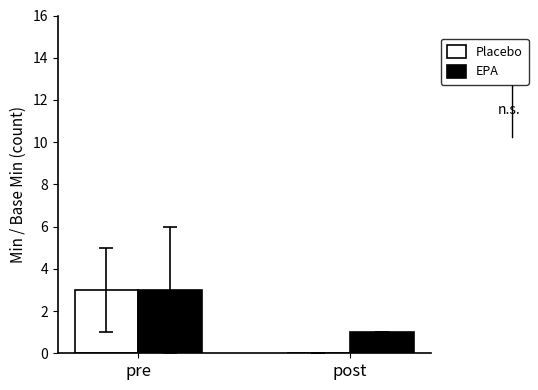

At which label is Placebo closest to 1?

post